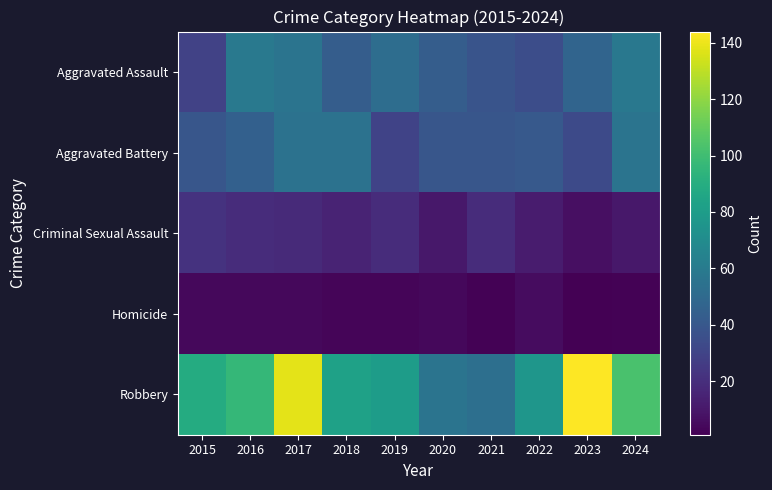

At 2018, list the series in order from smallest to largest.

Homicide, Criminal Sexual Assault, Aggravated Assault, Aggravated Battery, Robbery